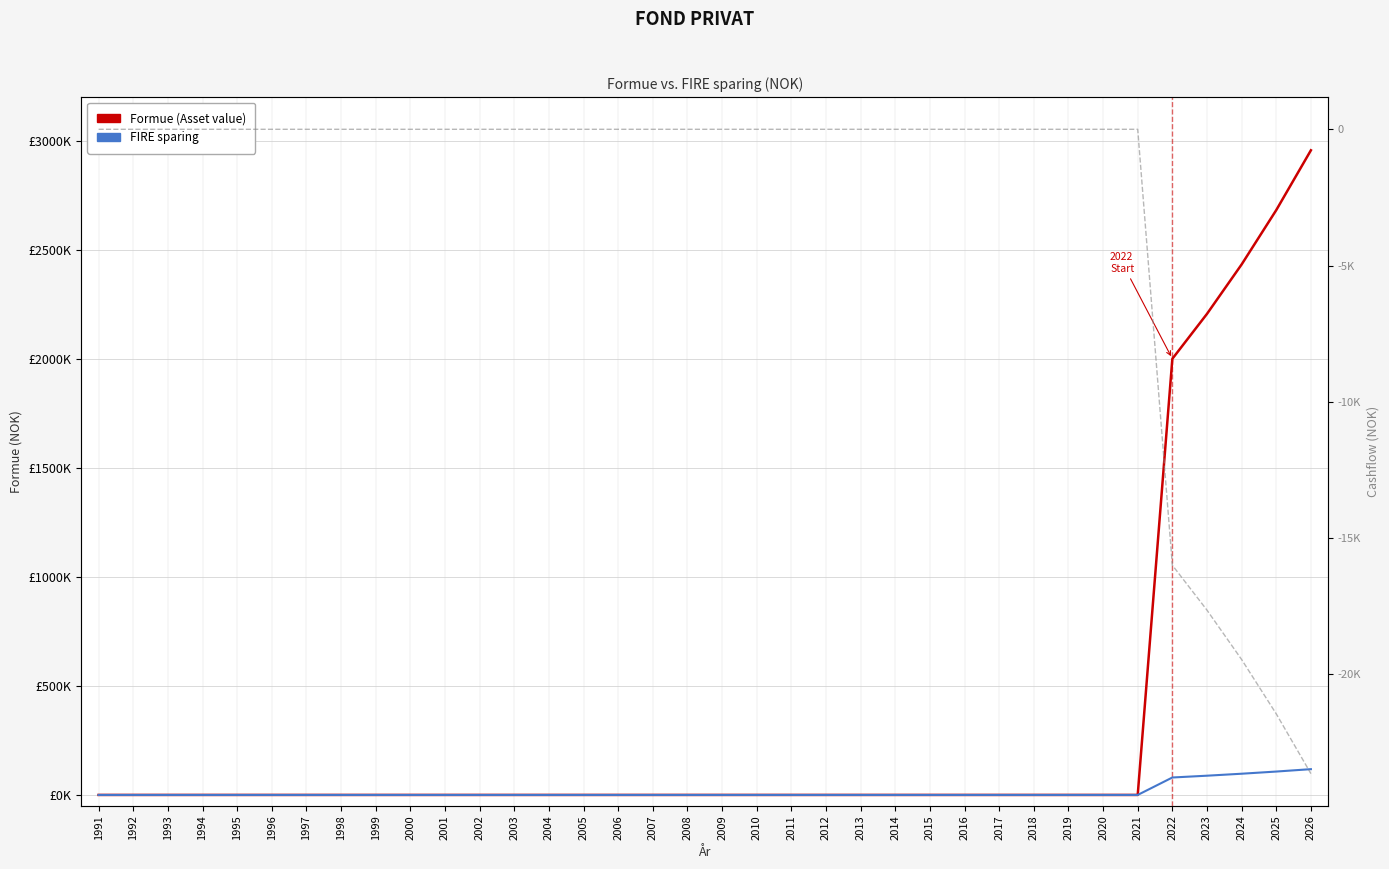

True or false: FIRE sparing has a value of 64257.2 at 1999.

False